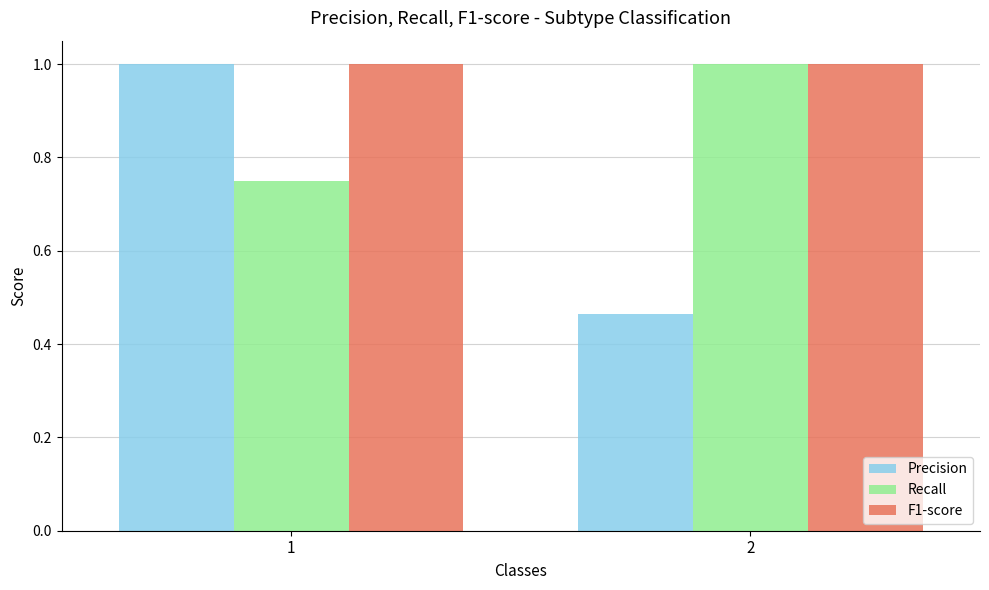

How many data points in Recall are less than 1?

1